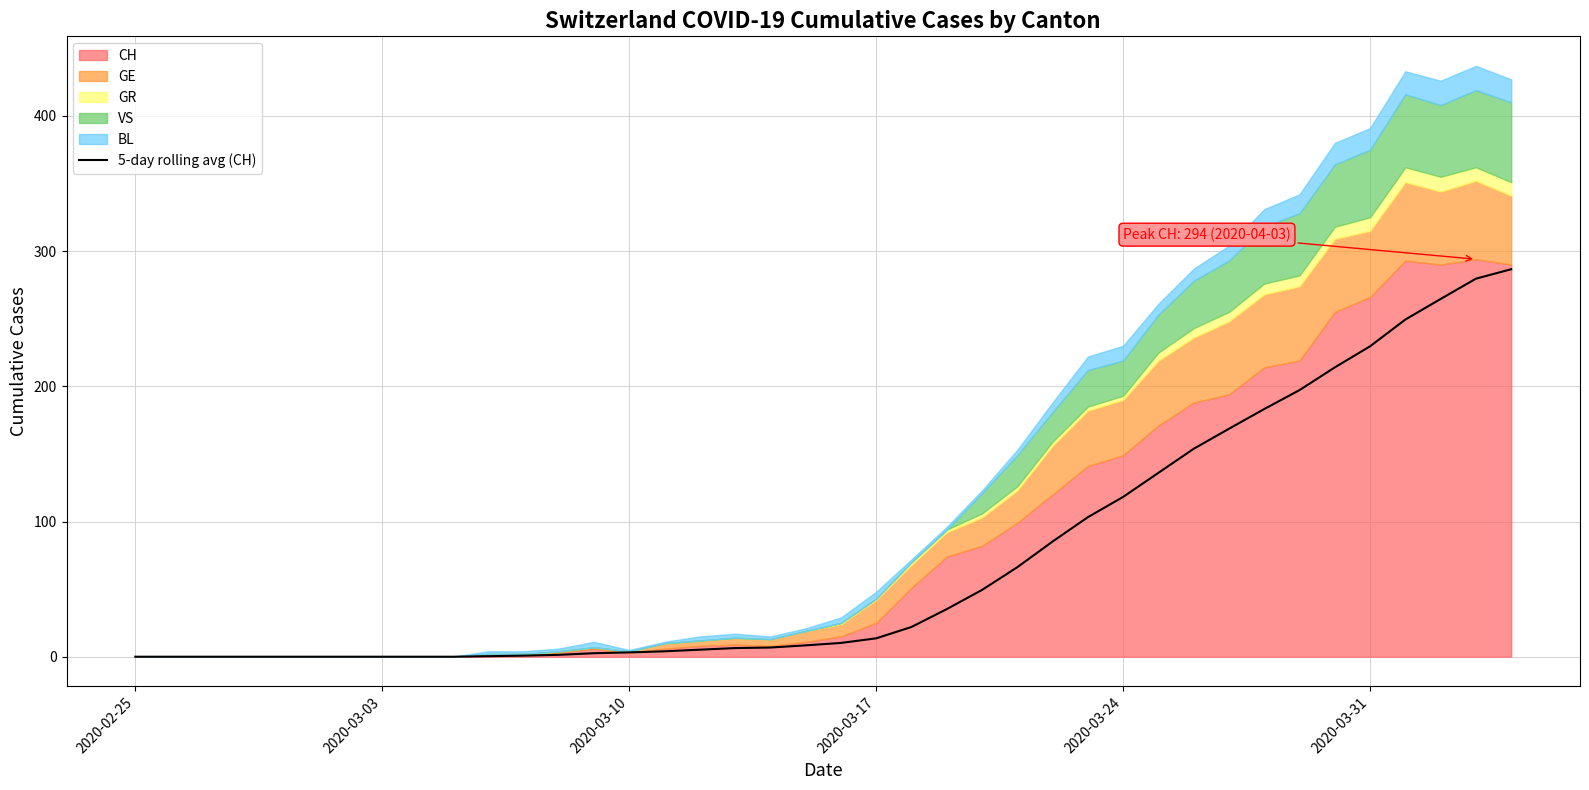

The value of 5-day rolling avg (CH) at 2020-03-24 is 69.8. True or false?

False